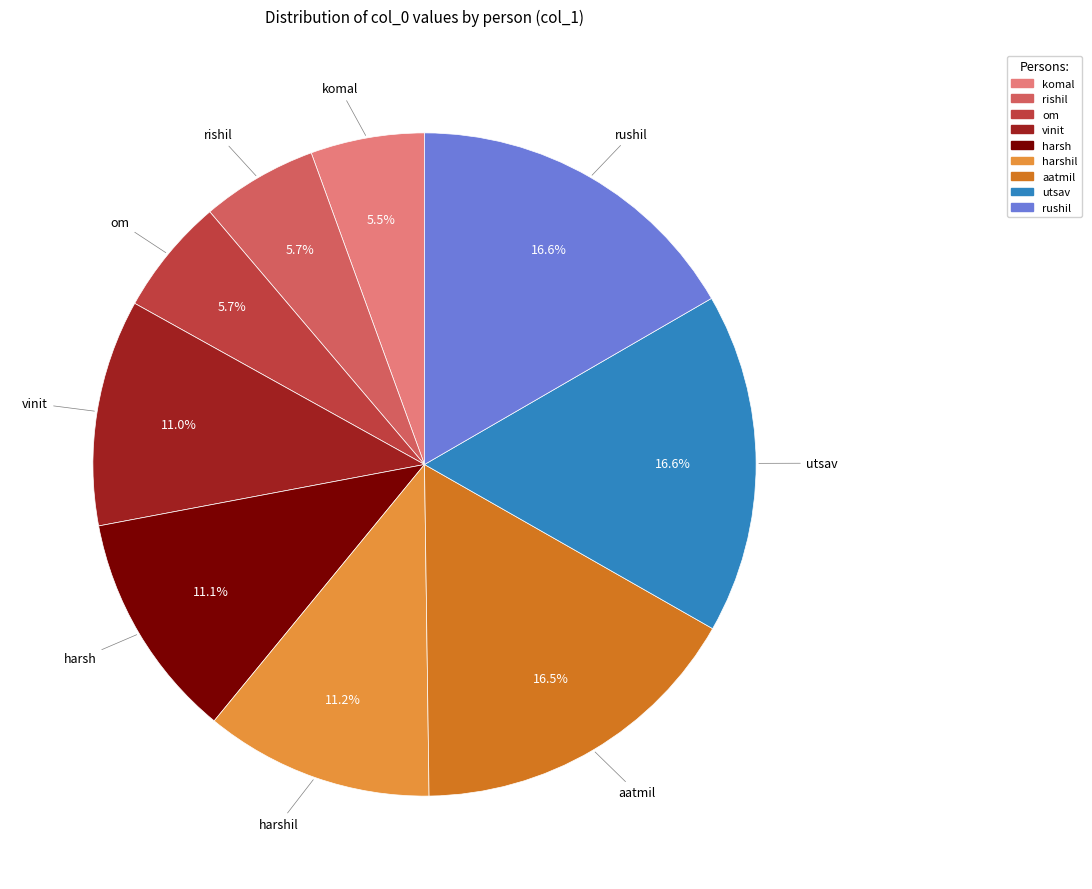

How many slices are in this pie chart?

9